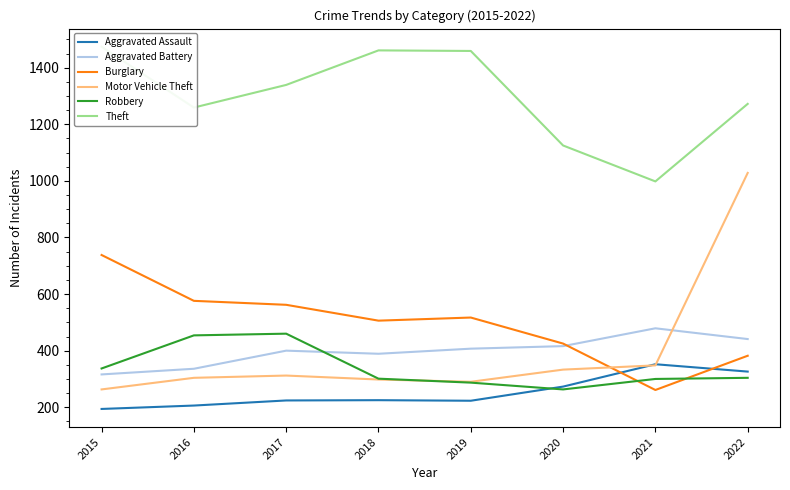

Count the number of categories in the chart.

8